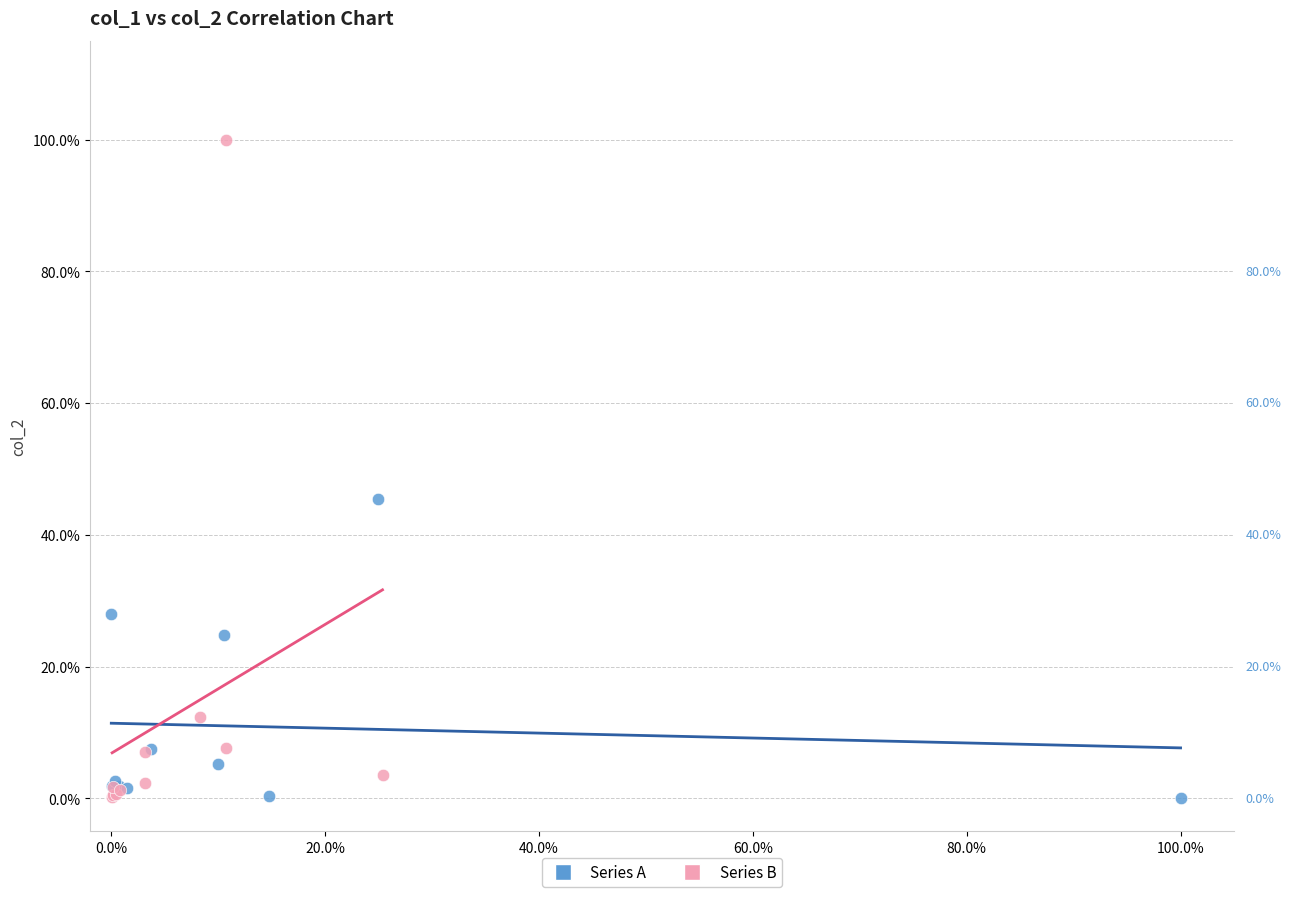

Which series has the widest spread of Y values?

Series B